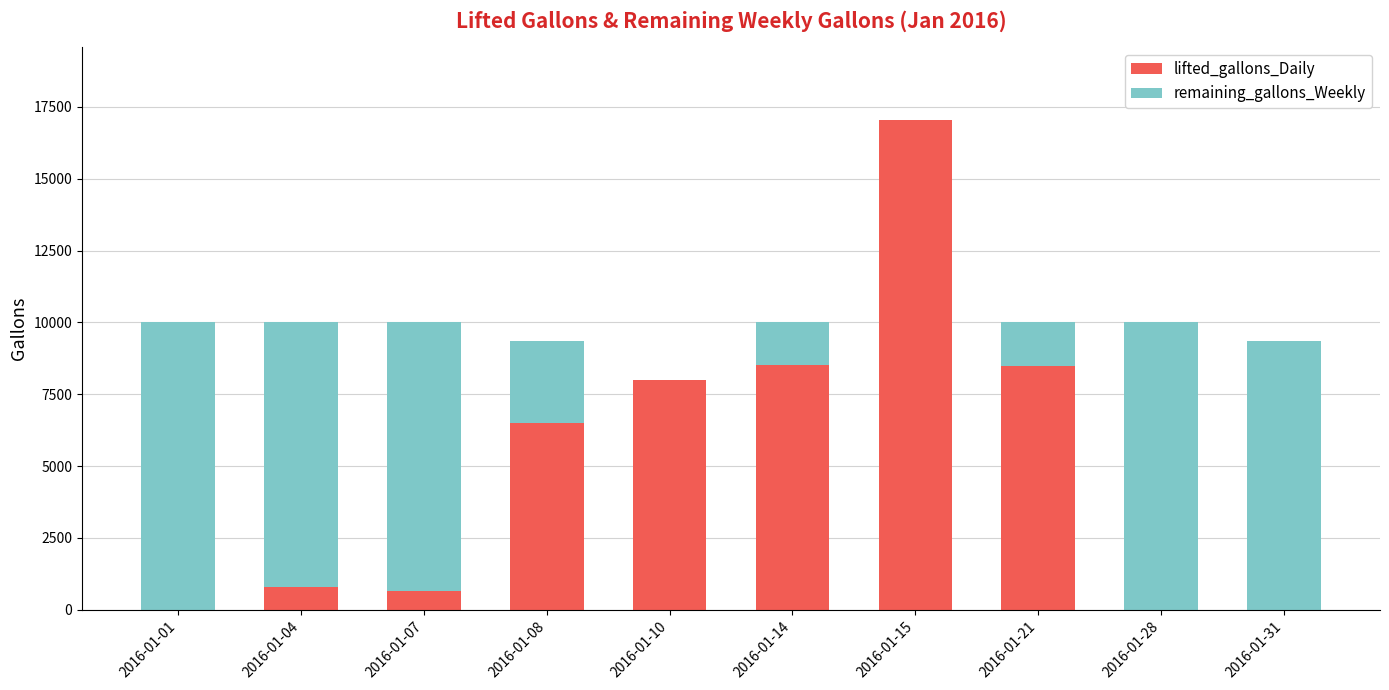

At which category is the sum across all series the highest?

2016-01-15